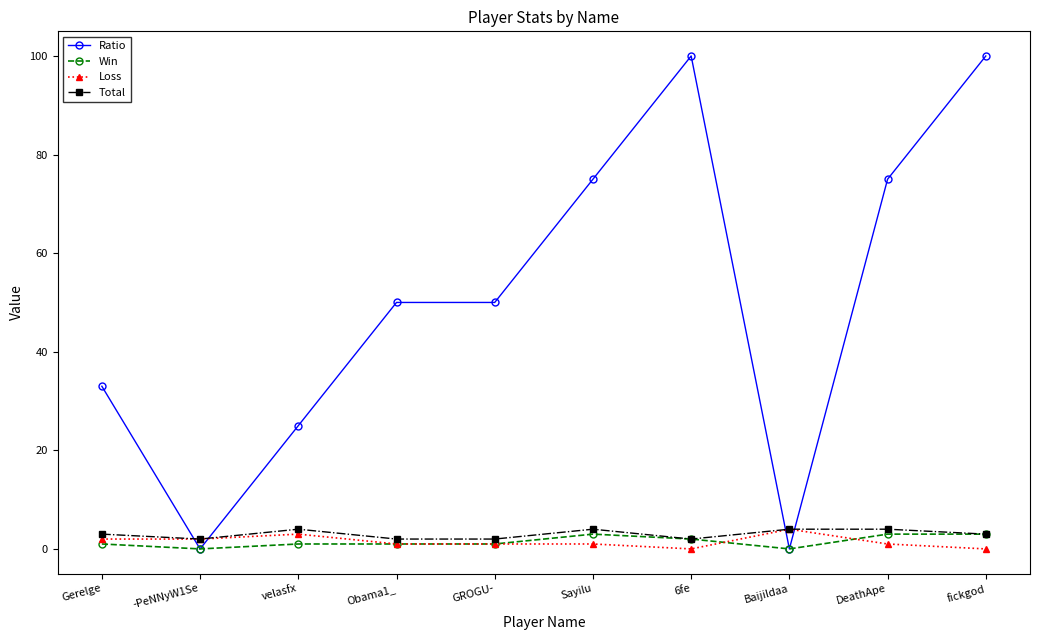

How many lines are shown in the chart?

4